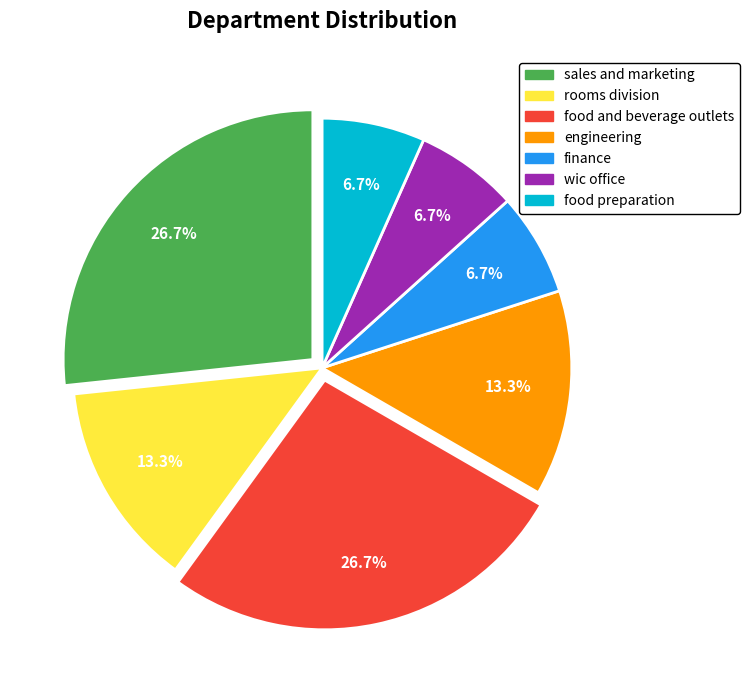

How much of the chart is everything except sales and marketing?

73.3%